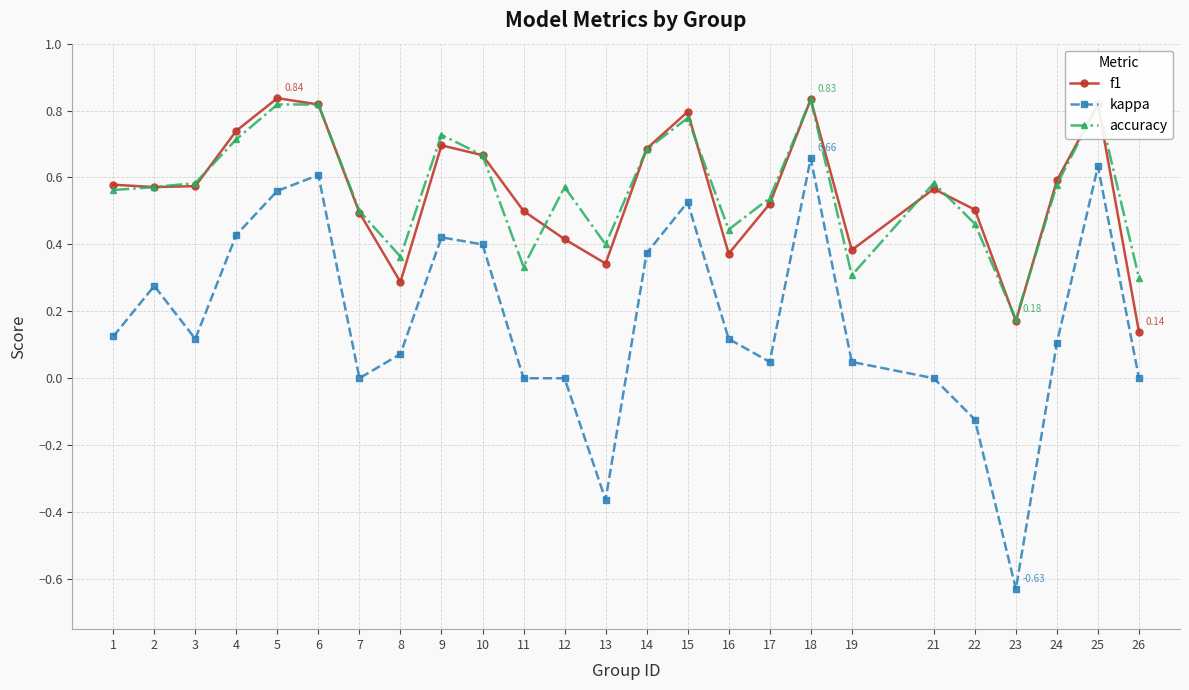

Is the value of f1 at 15 greater than the value of kappa at 15?

Yes